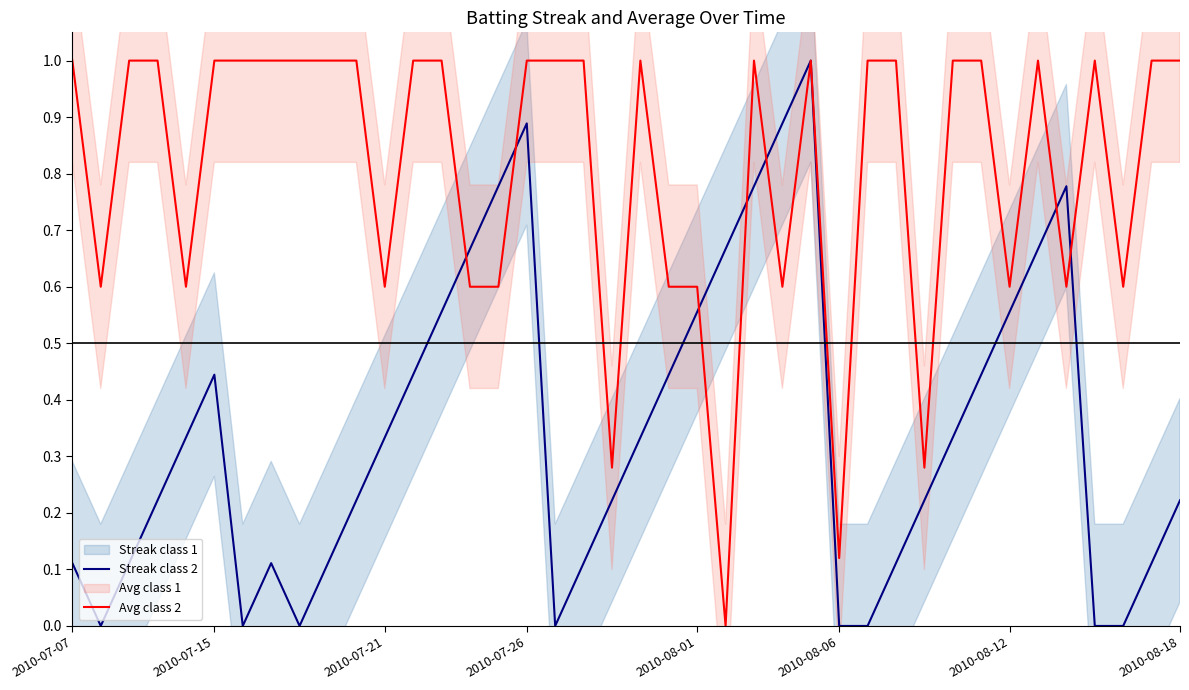

List the series in order of their peak value, highest first.

Streak class 2, Avg class 2